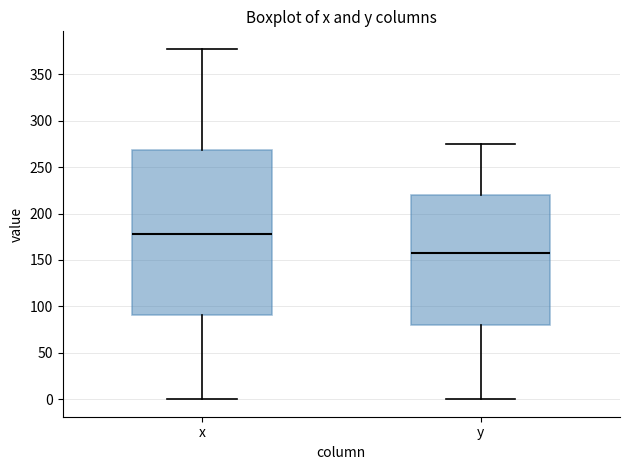

Reading left to right, read every box against the y-axis: the position of its median line, the range the box covers, and the ends of its whiskers. The values are not printed on the chart, so give them approximately, as read against the axis.

x: median 180, box 90 to 270, whiskers 0 to 375
y: median 155, box 80 to 220, whiskers 0 to 275